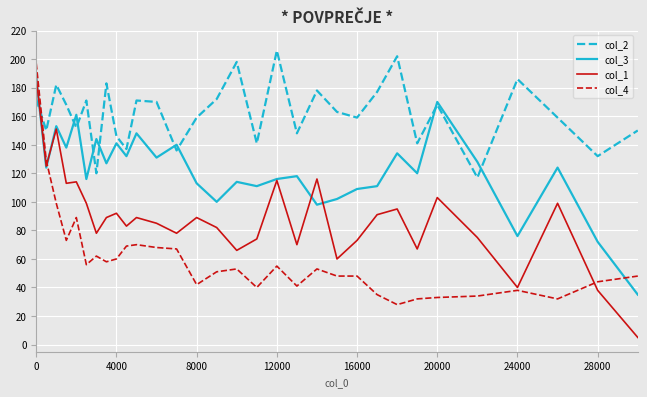

What is the minimum value shown in the chart?

5